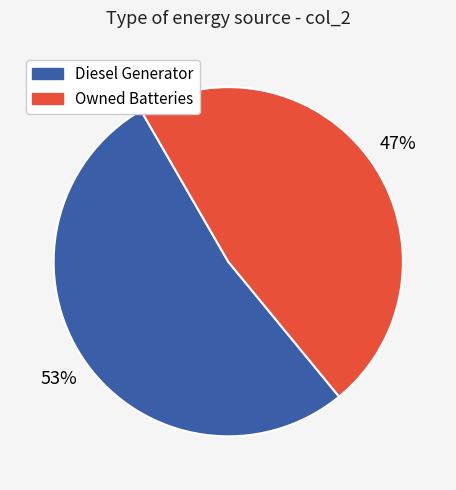

Which slice represents more than half of the pie?

Diesel Generator